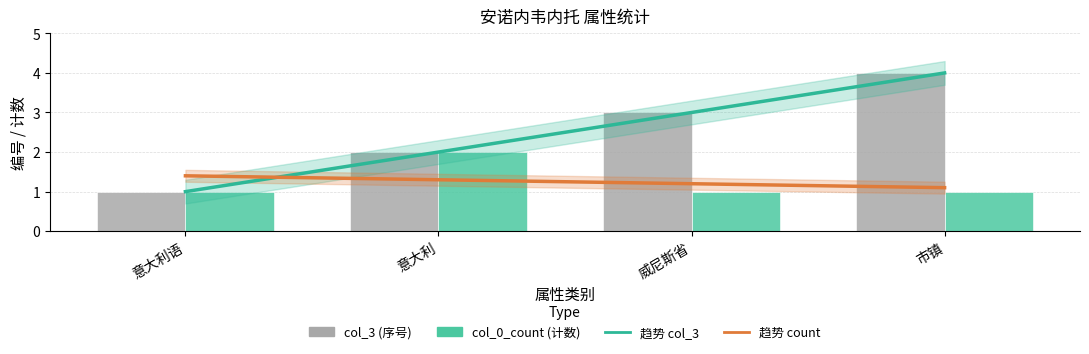

True or false: col_3 has a value of 1 at 意大利.

False